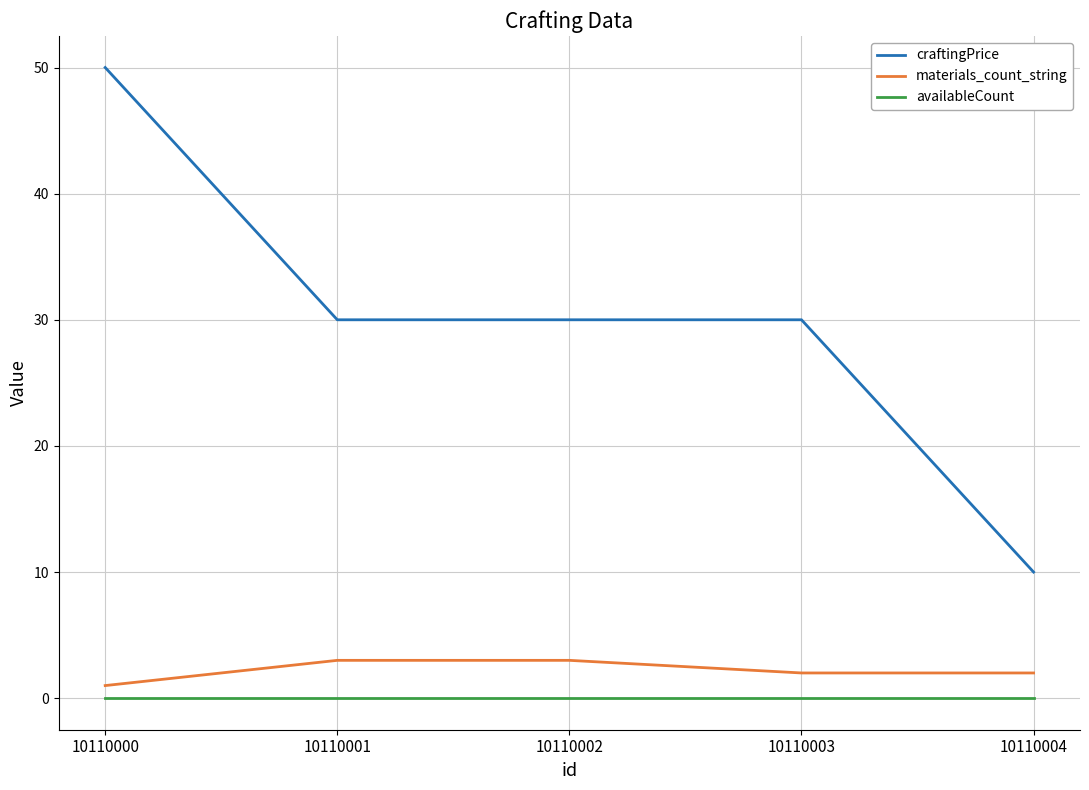

How many lines are shown in the chart?

3